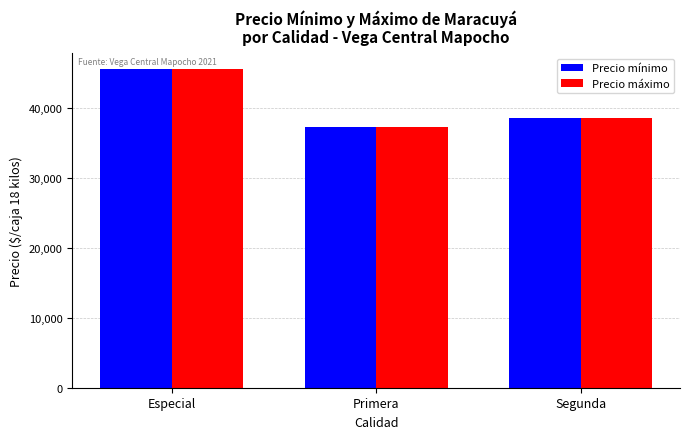

What is the total value across all series at Primera?

74582